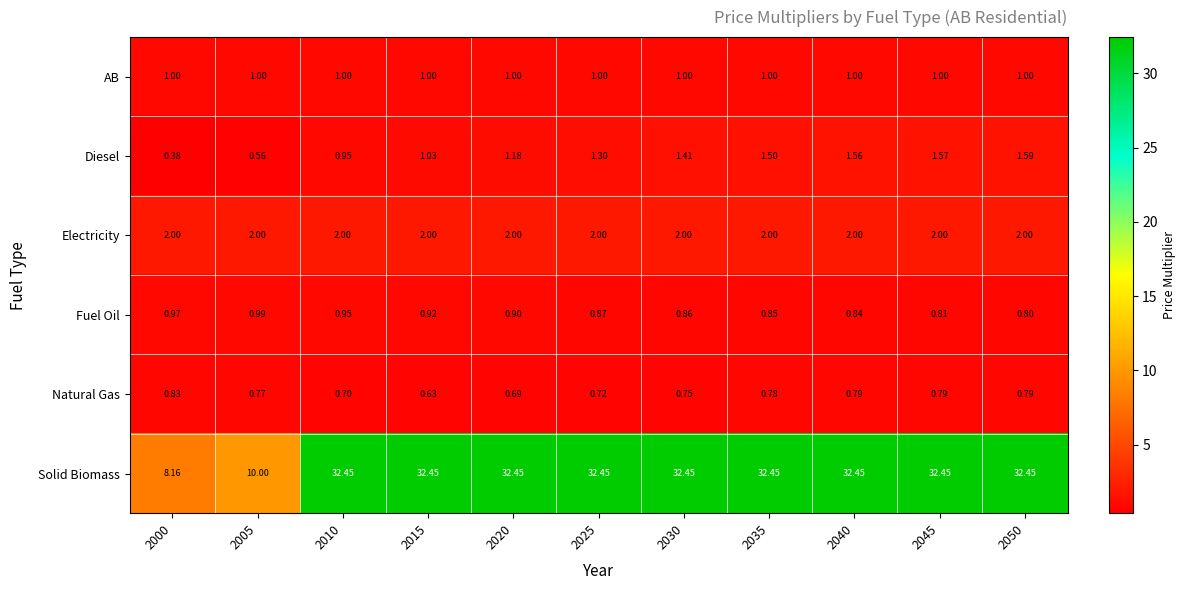

Which series has the largest total across all categories?

Solid Biomass